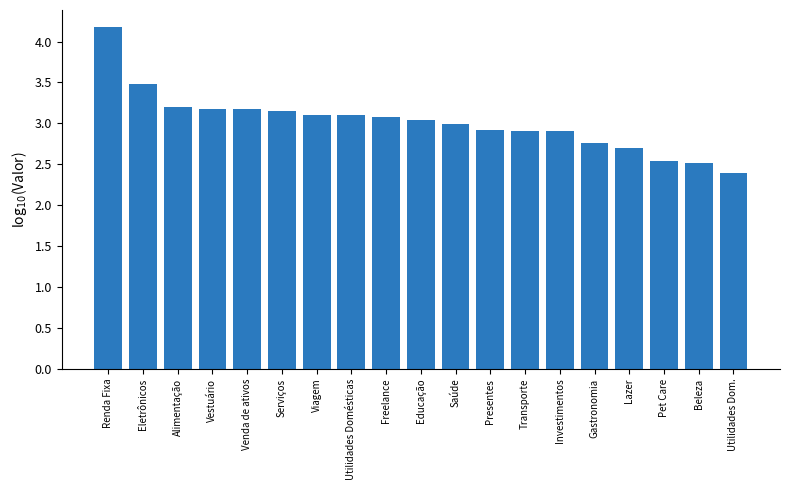

What is the greatest value displayed?

4.2